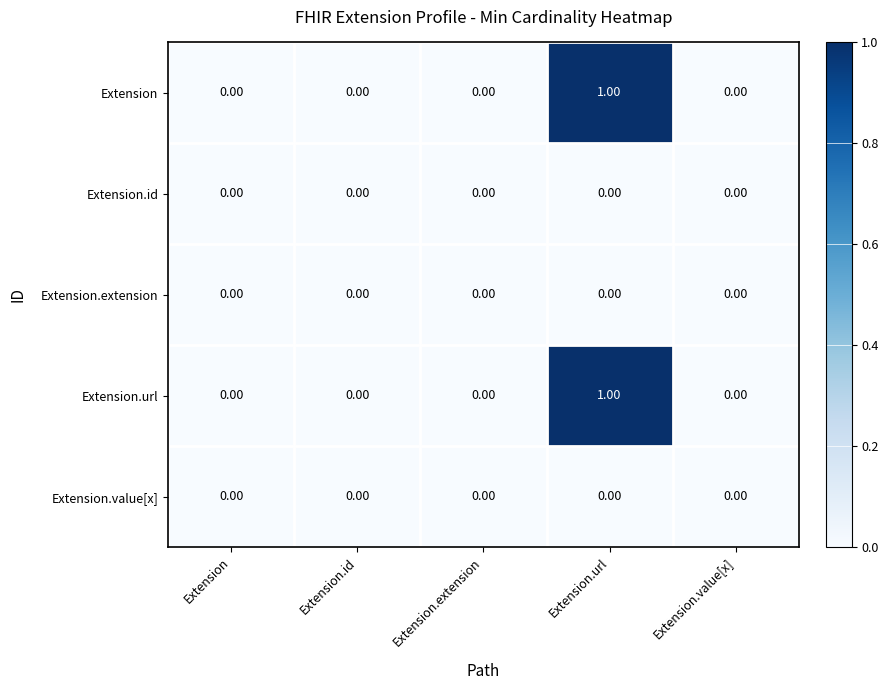

Is the value of Extension at Extension.url greater than the value of Extension.extension at Extension.url?

Yes